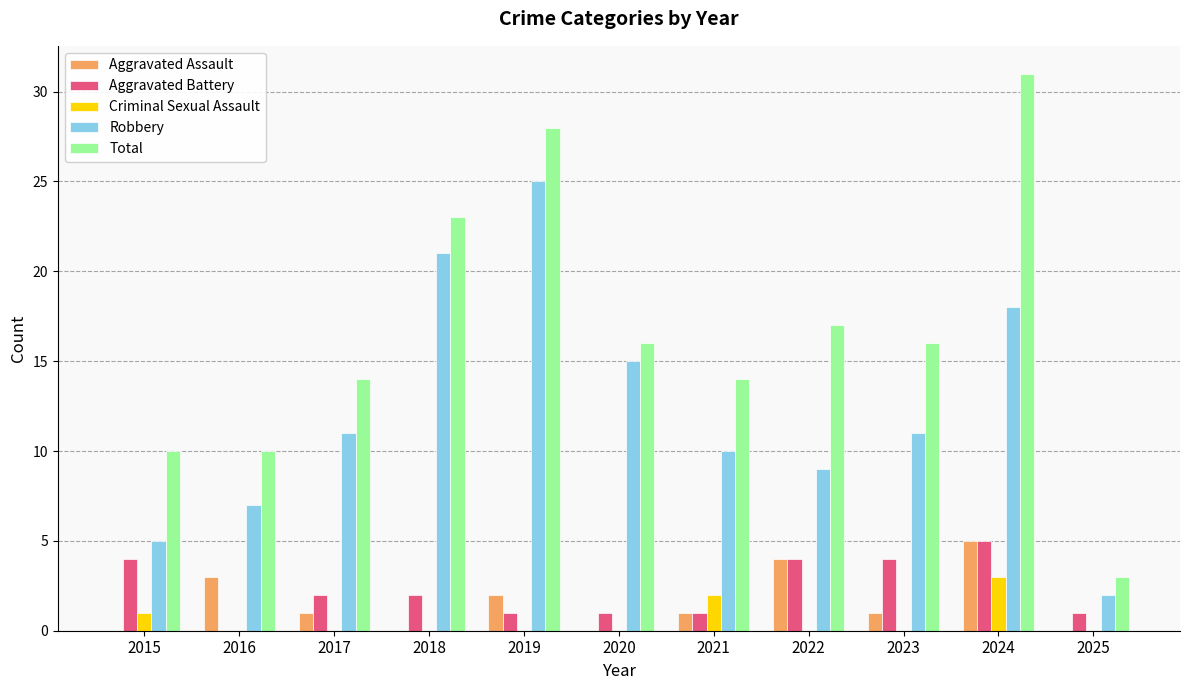

How many groups of bars are there?

11